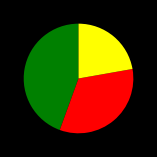

Is there a majority slice in this chart?

No